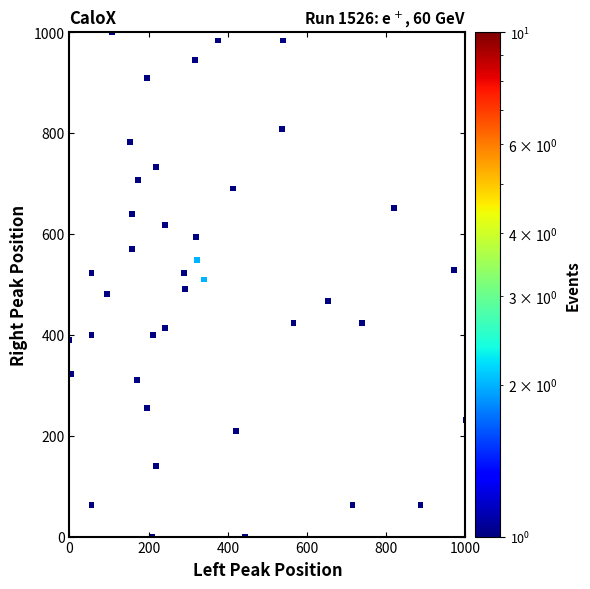

What is the range of X values (max minus min)?

1000.0